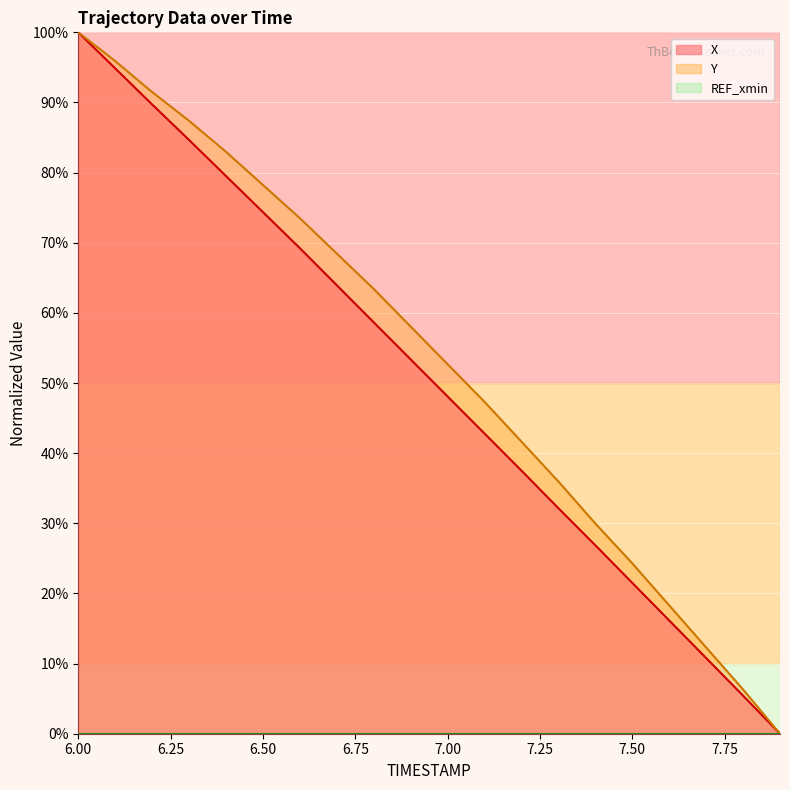

At how many categories does at least one series exceed 96?

1